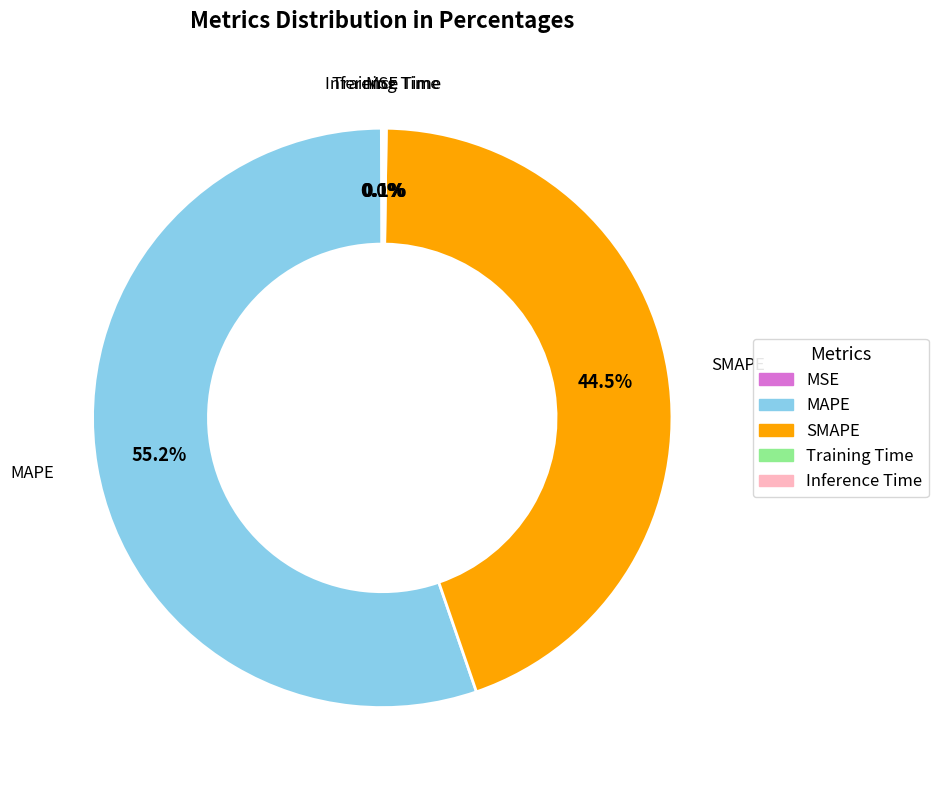

What percentage is the MAPE slice, to the nearest percent?

55%